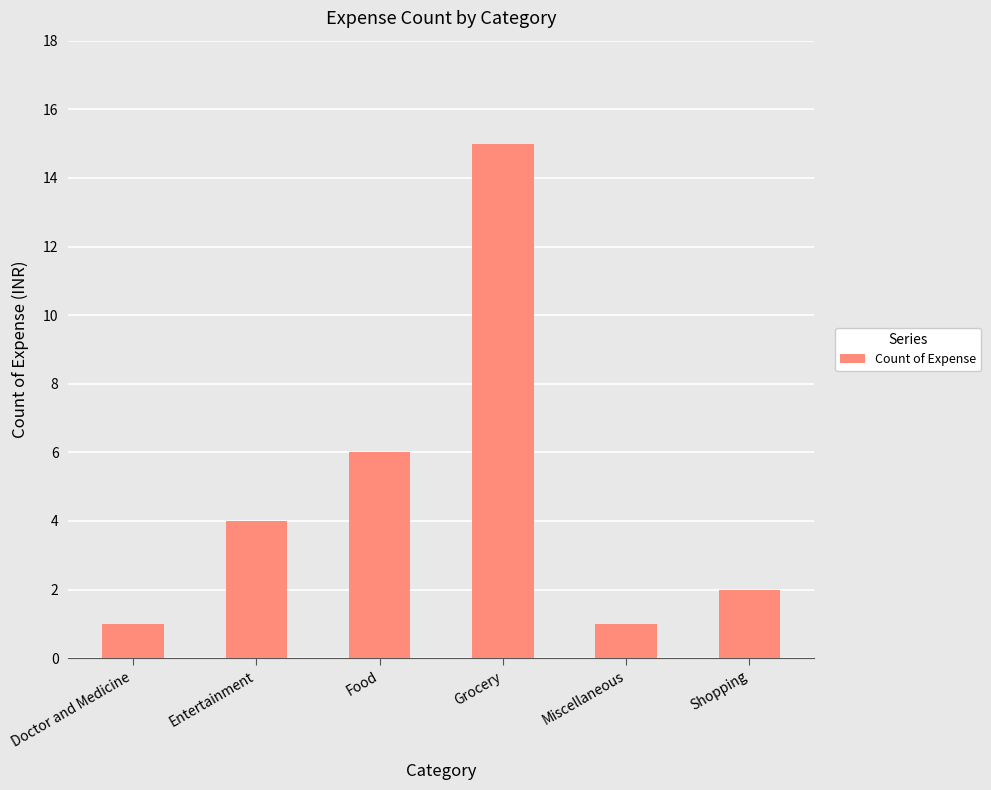

Between Entertainment and Food, which is larger?

Food